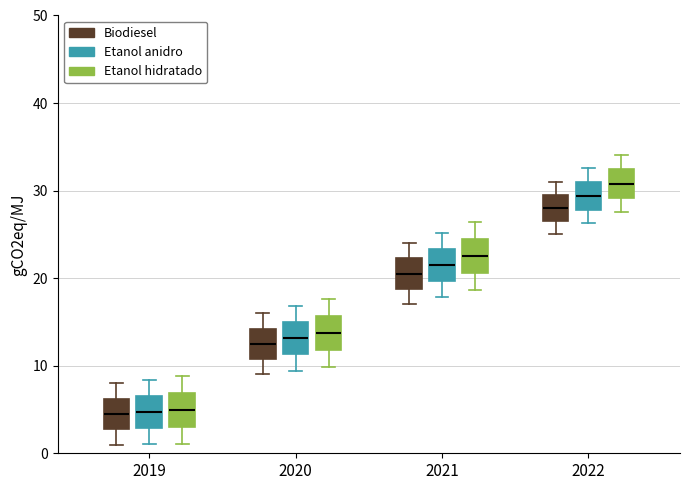

Reading left to right, read every box against the y-axis: the position of its median line, the range the box covers, and the ends of its whiskers. The values are not printed on the chart, so give them approximately, as read against the axis.

2019 (Biodiesel): median 5, box 3 to 6, whiskers 1 to 8
2019 (Etanol anidro): median 5, box 3 to 7, whiskers 1 to 8
2019 (Etanol hidratado): median 5, box 3 to 7, whiskers 1 to 9
2020 (Biodiesel): median 13, box 11 to 14, whiskers 9 to 16
2020 (Etanol anidro): median 13, box 11 to 15, whiskers 9 to 17
2020 (Etanol hidratado): median 14, box 12 to 16, whiskers 10 to 18
2021 (Biodiesel): median 21, box 19 to 22, whiskers 17 to 24
2021 (Etanol anidro): median 22, box 20 to 23, whiskers 18 to 25
2021 (Etanol hidratado): median 23, box 21 to 24, whiskers 19 to 26
2022 (Biodiesel): median 28, box 27 to 30, whiskers 25 to 31
2022 (Etanol anidro): median 29, box 28 to 31, whiskers 26 to 33
2022 (Etanol hidratado): median 31, box 29 to 32, whiskers 28 to 34